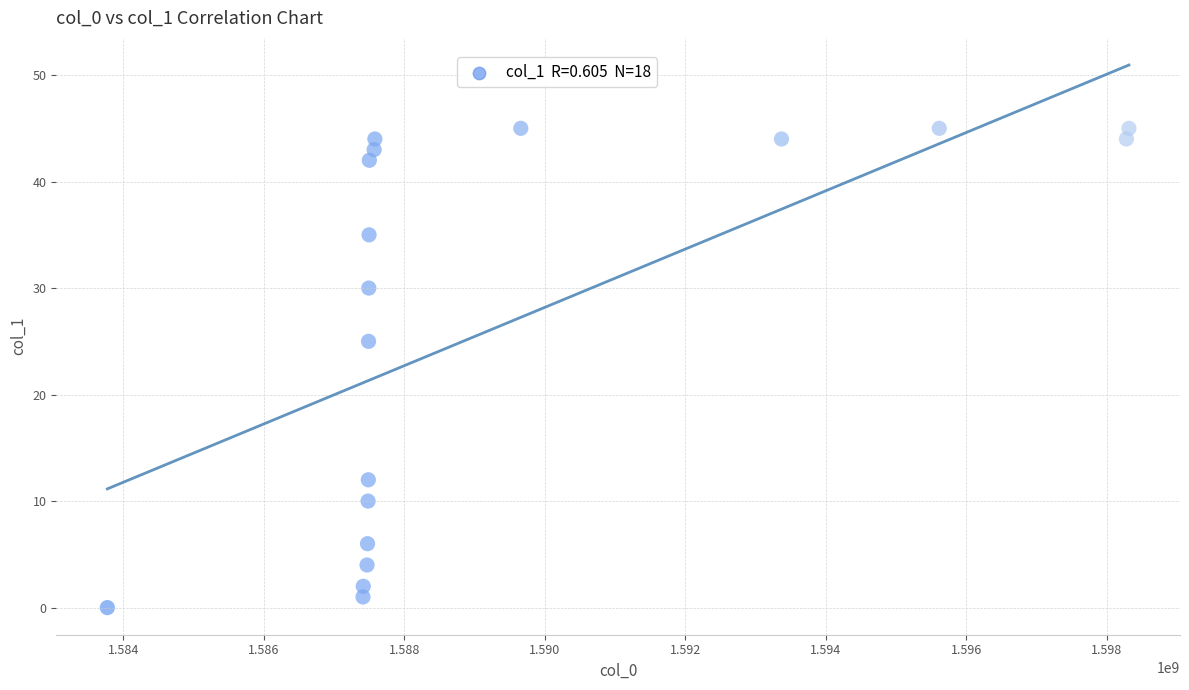

What Y value in the scatter plot is closest to 22?

25